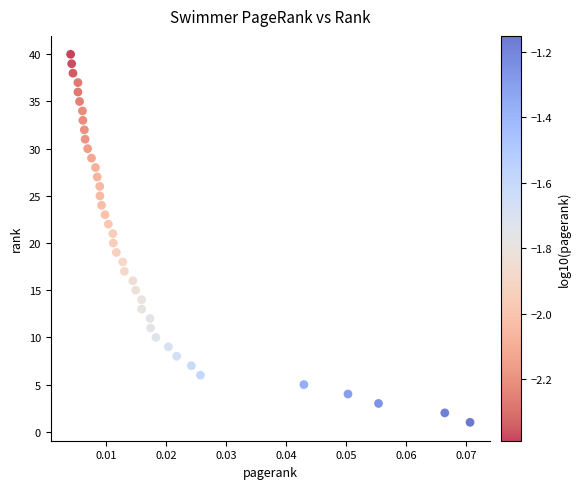

What is the range of Y values (max minus min)?

39